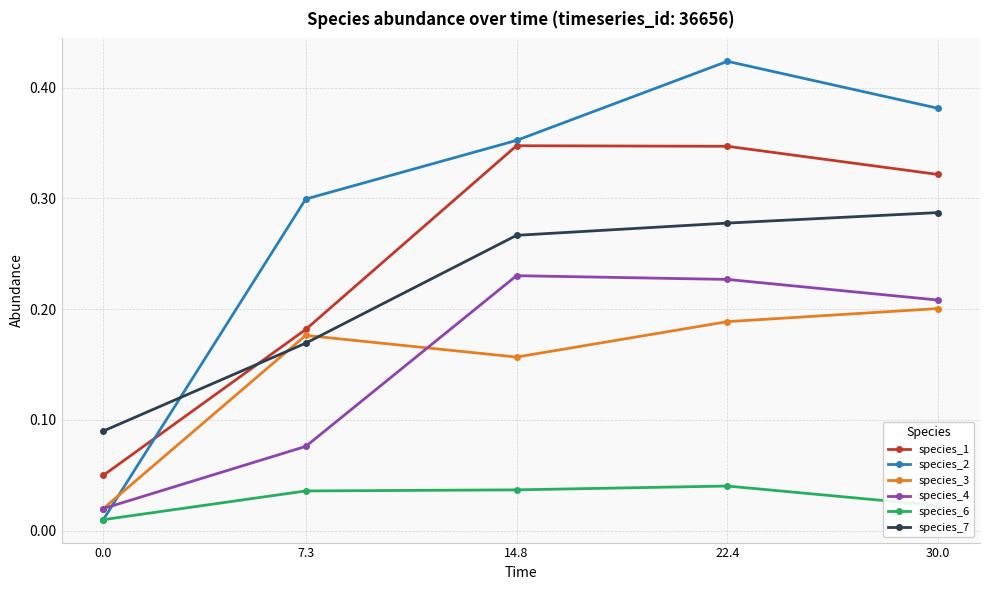

How many species_3 values are between 0 and 1?

5